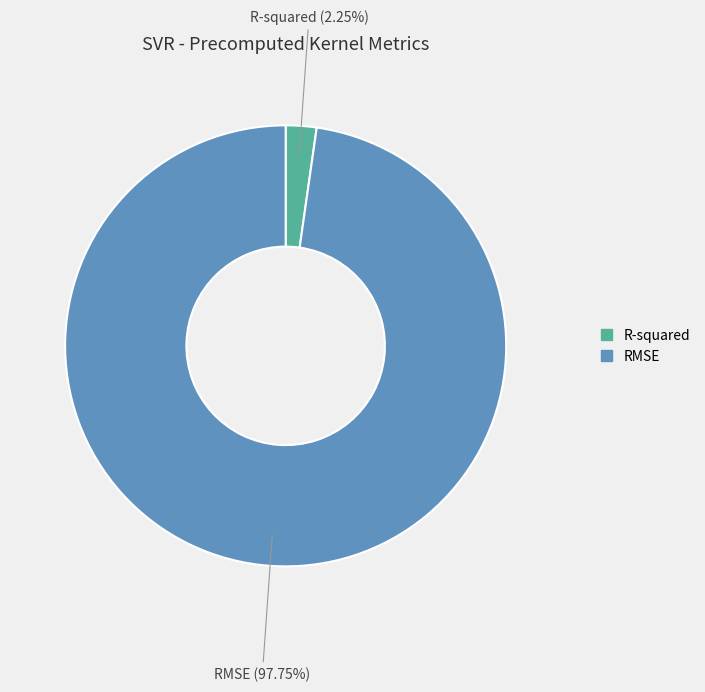

Count the number of slices in the pie.

2